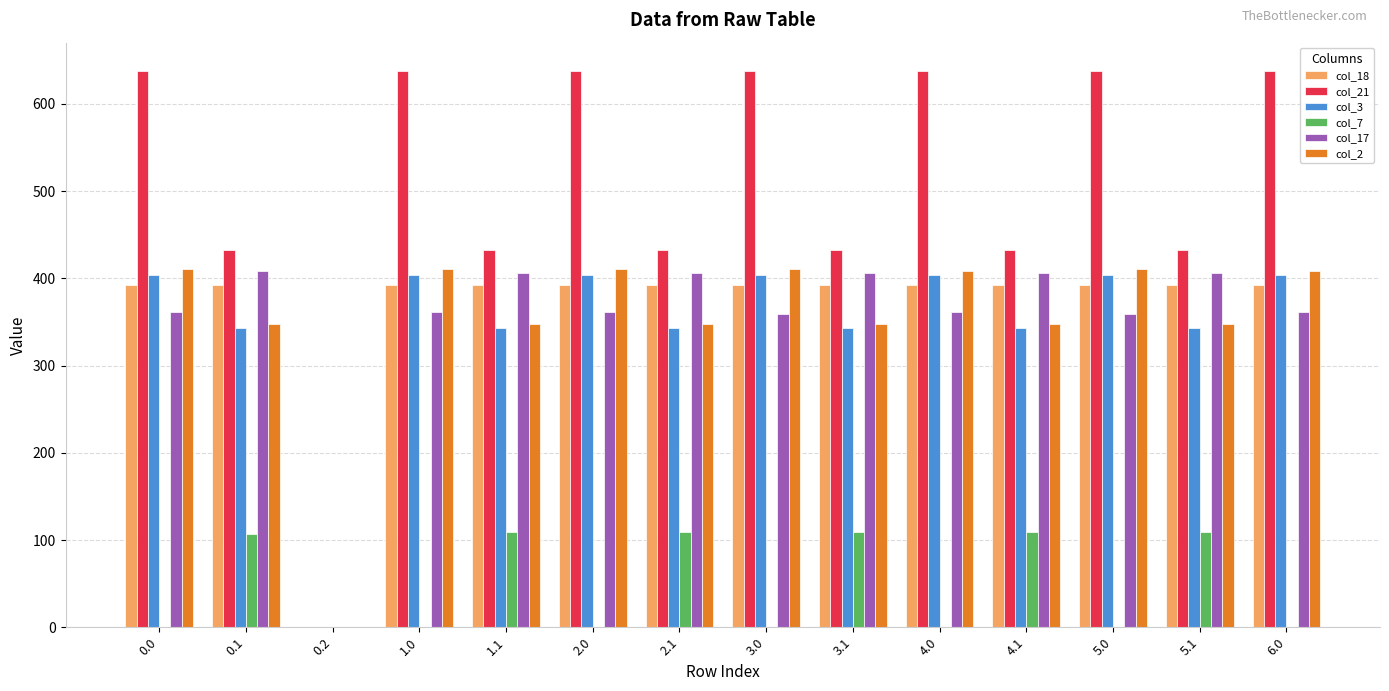

True or false: col_3 has a value of 0.0 at 0.2.

True